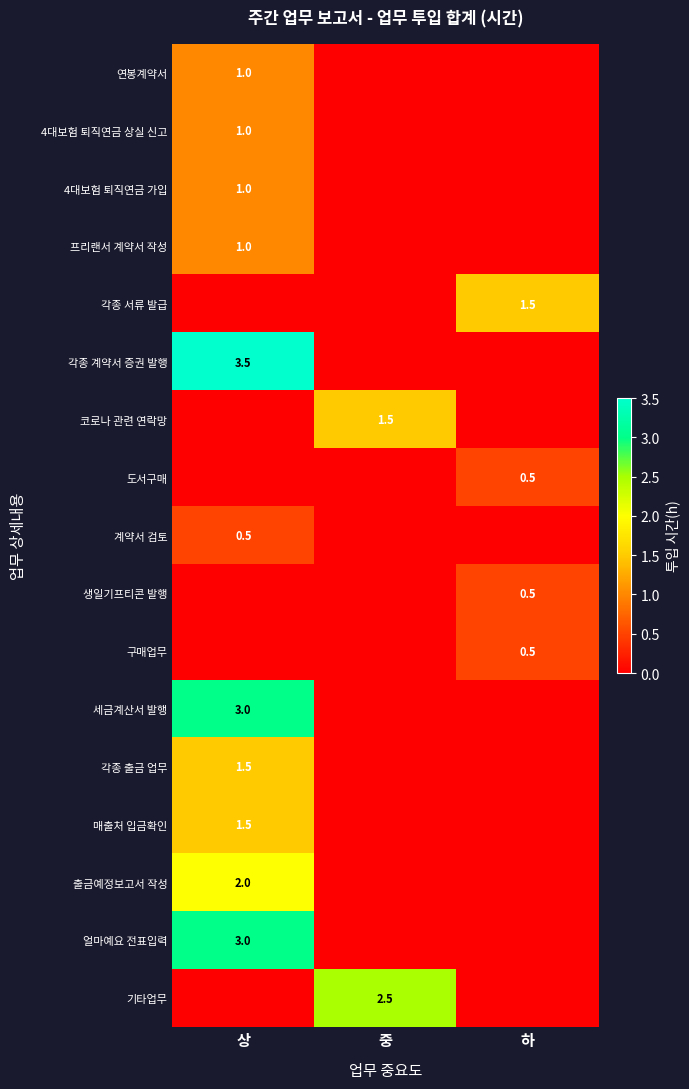

What is the maximum value shown in the chart?

3.5